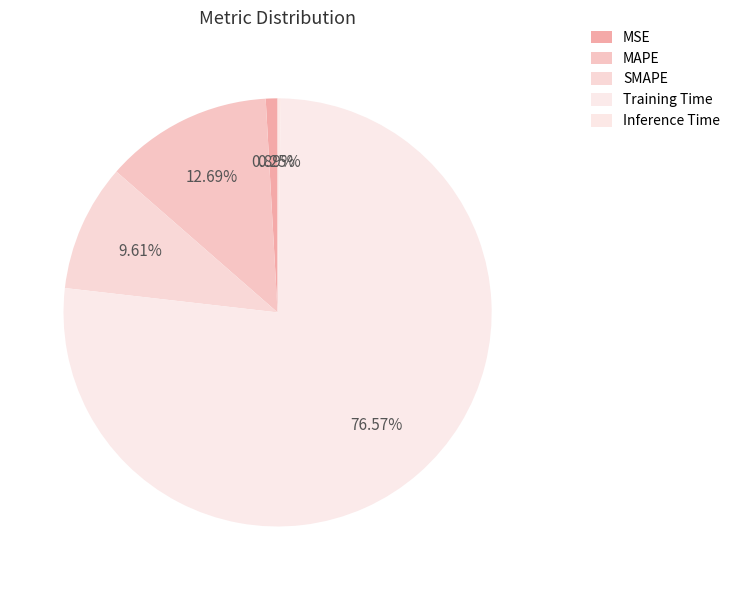

True or false: SMAPE accounts for 10% of the total.

True